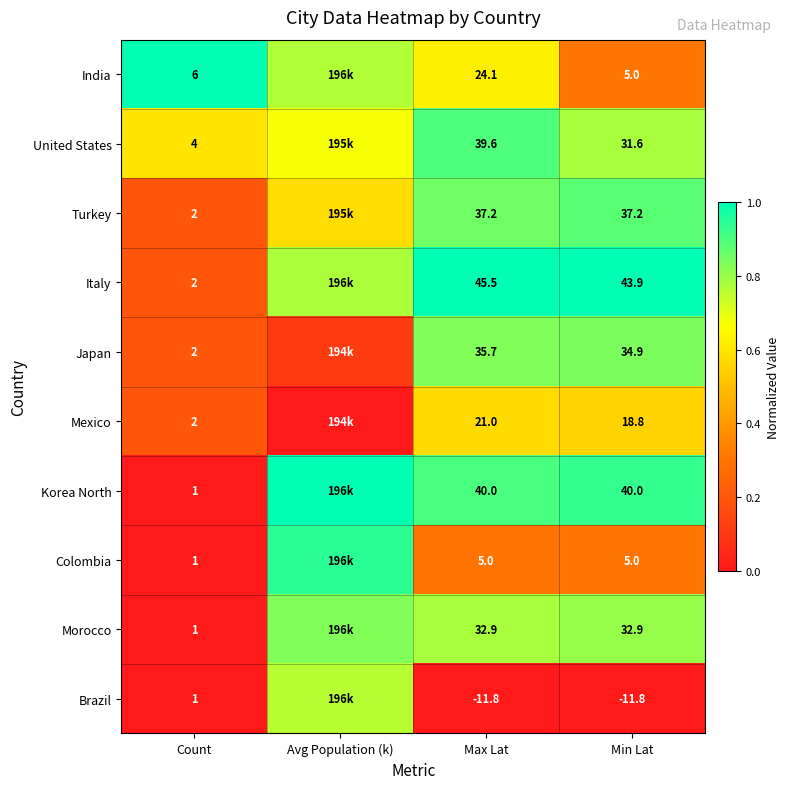

At which category is the sum across all series the highest?

Max Lat